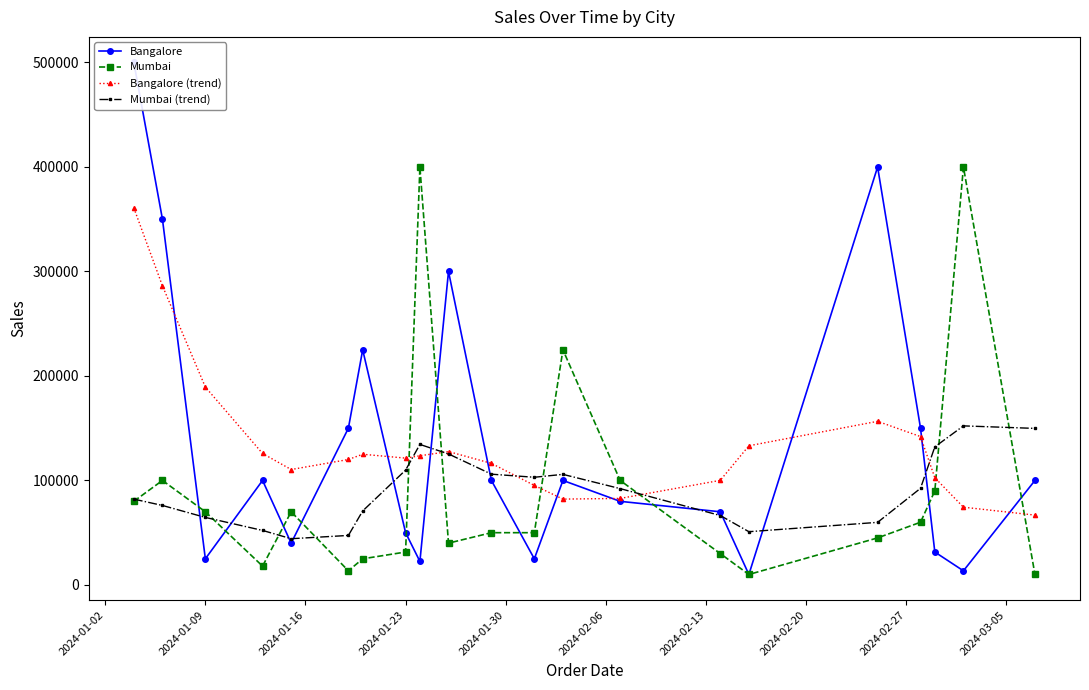

True or false: Mumbai (trend) and Bangalore (trend) cross at least once.

True